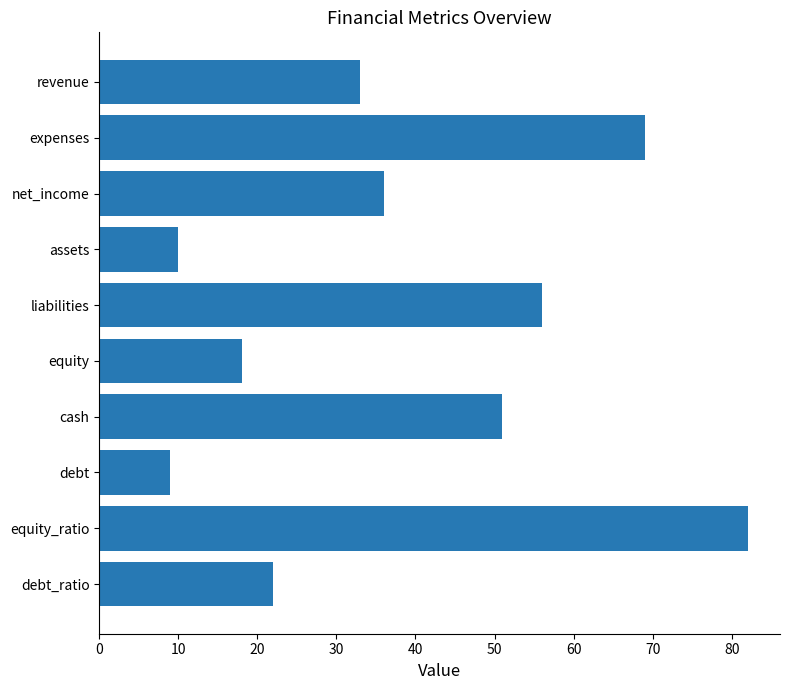

What is the difference between the maximum and minimum values?

73